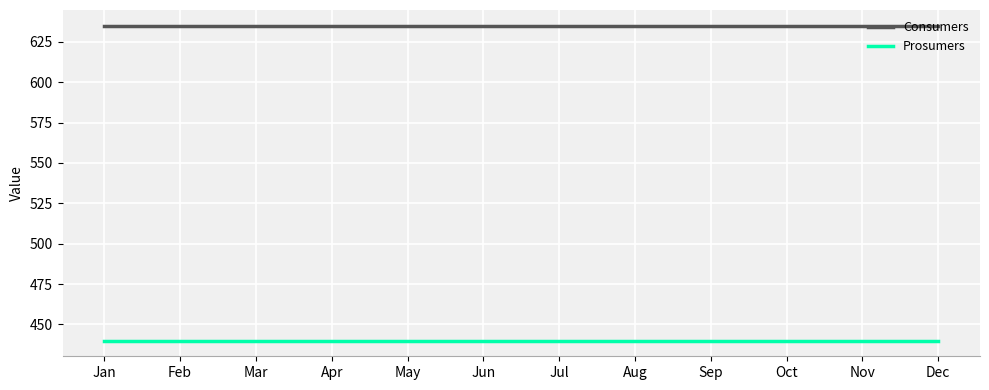

What is the difference between the highest and lowest values at Jan?

195